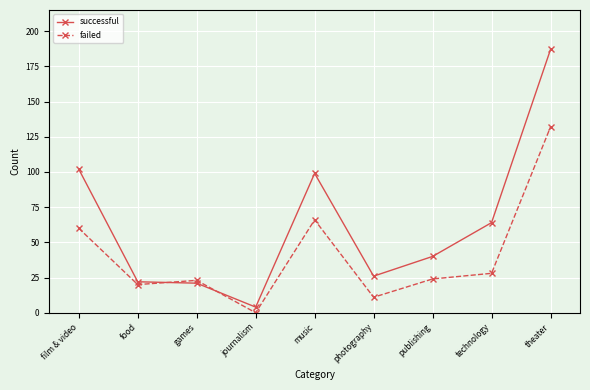

The value of successful at publishing is 26. True or false?

False